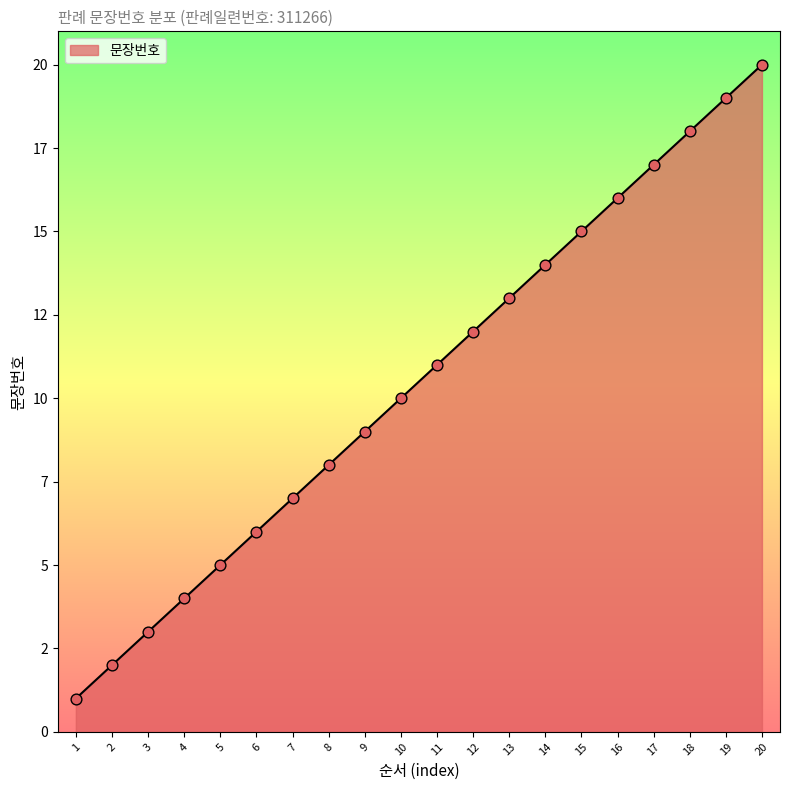

Does the chart have visible grid lines?

No